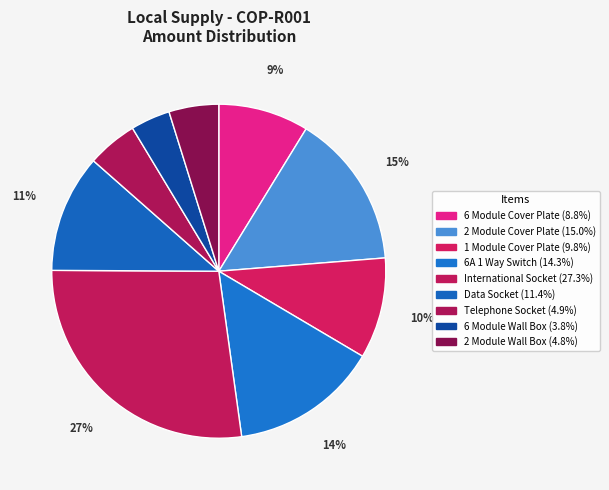

What percentage is NOT represented by Telephone Socket?

95.1%